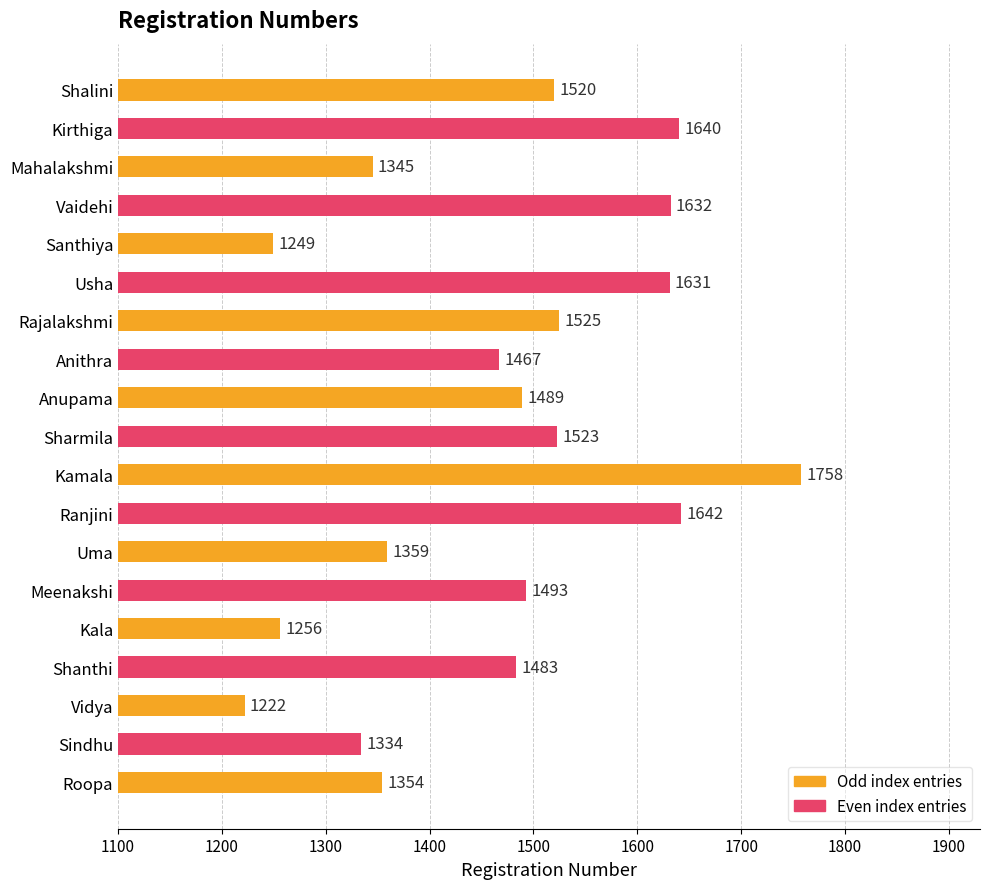

What is the value of the 2nd bar from the top?

1640